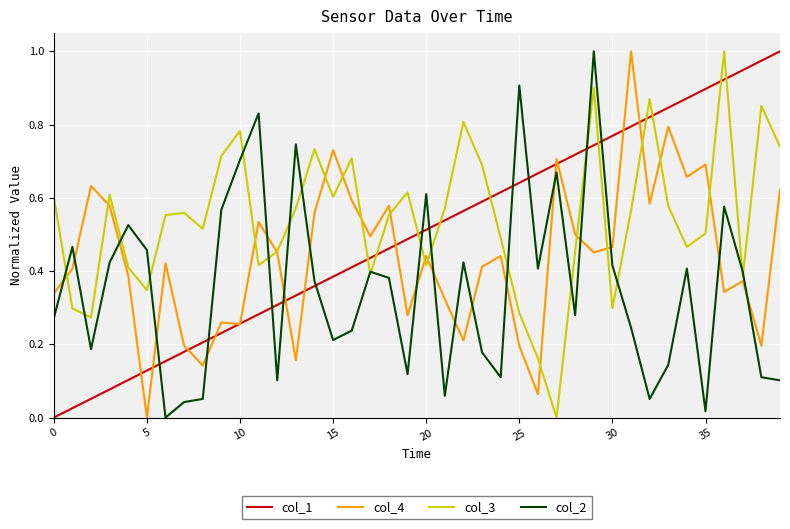

Which series has the largest total across all categories?

col_3